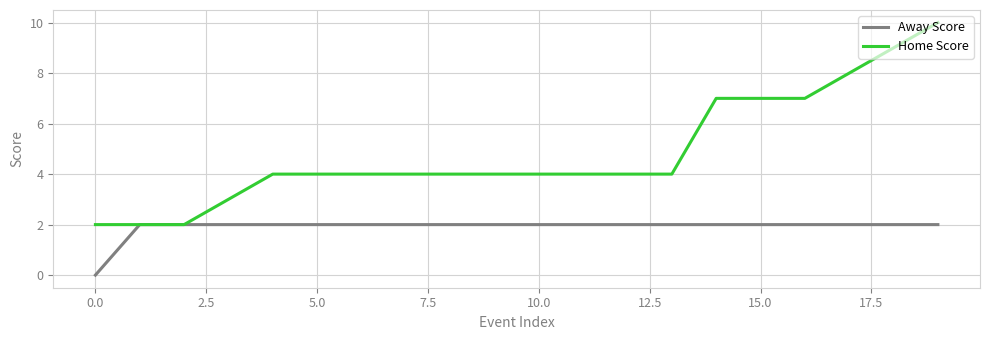

Rank the series by their maximum value, from lowest to highest.

Away Score, Home Score